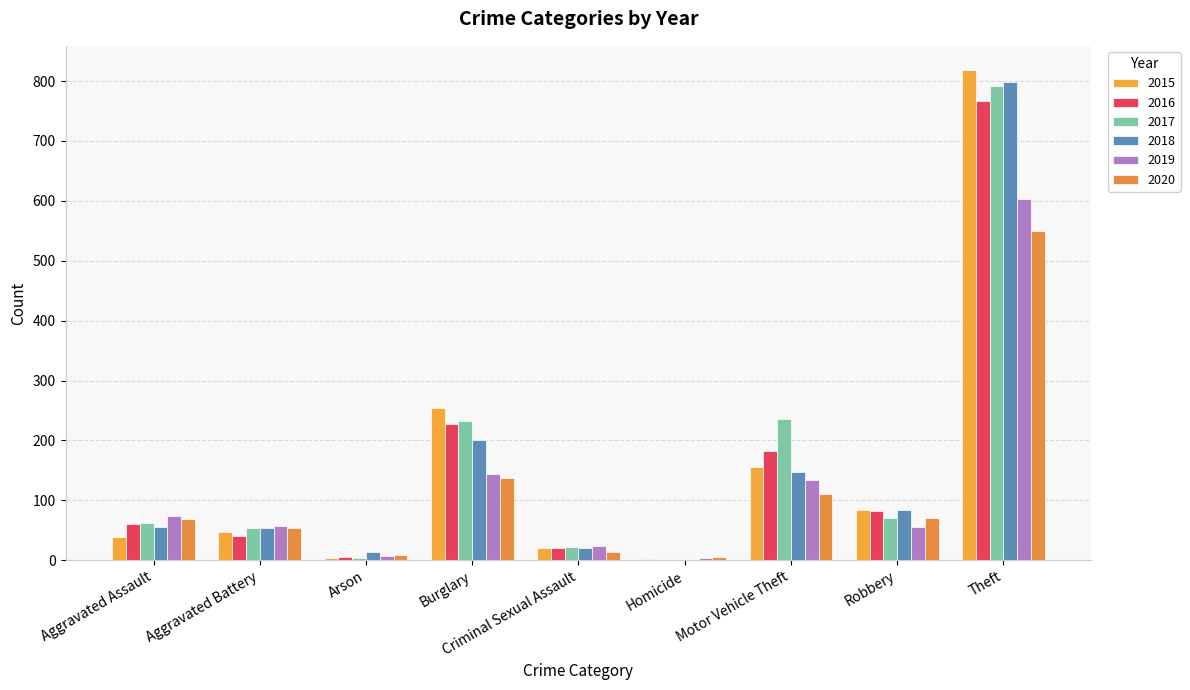

At which category is the sum across all series the highest?

Theft